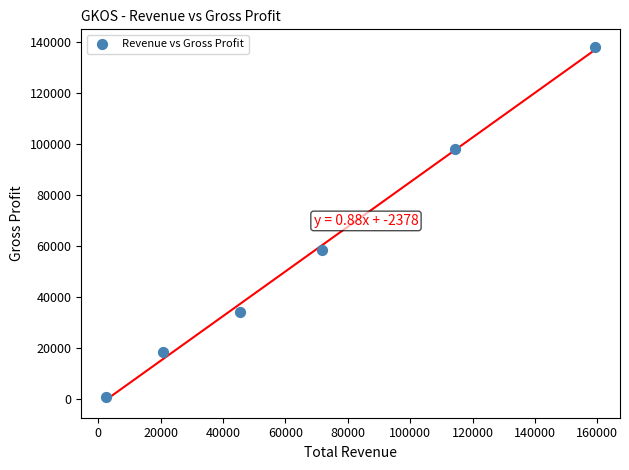

What is the range of X values (max minus min)?

156900